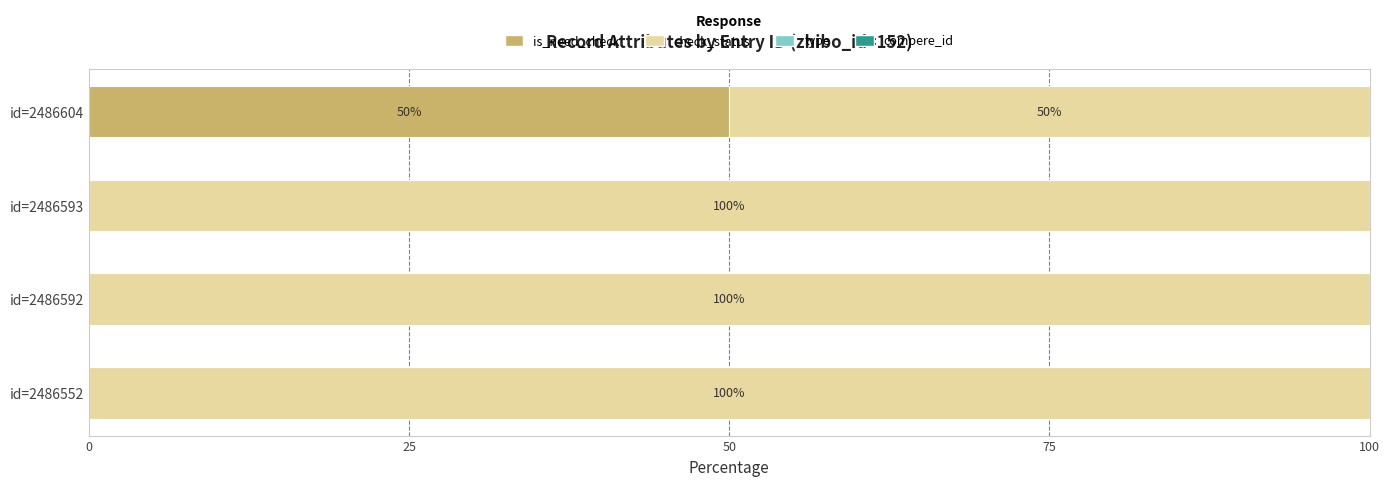

The is_need_check series shows 31 at id=2486552. True or false?

False